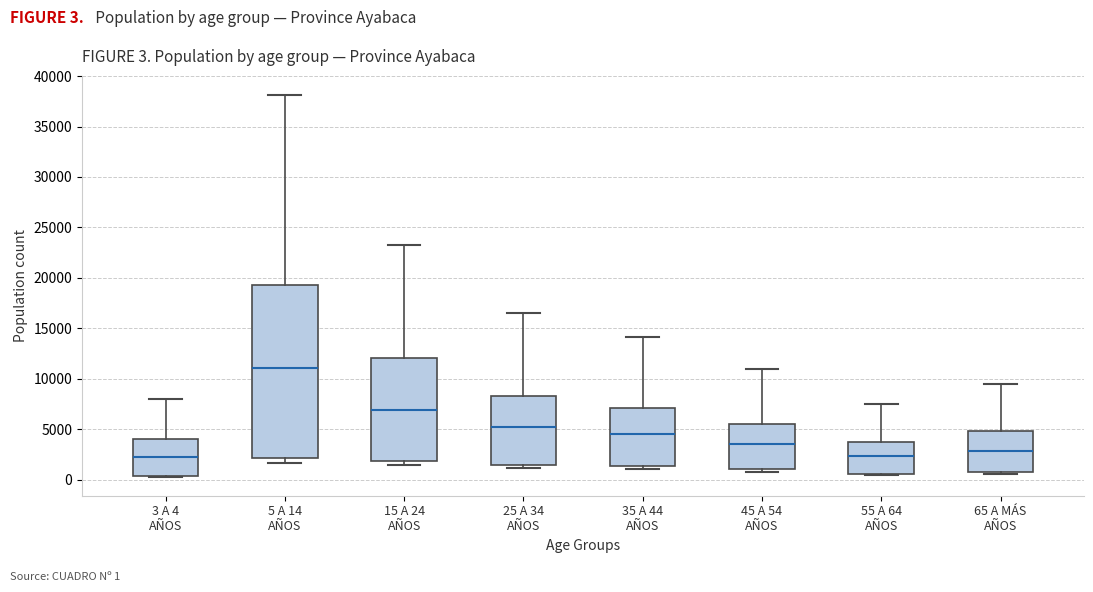

Which box has the highest median line?

5 A 14 AÑOS